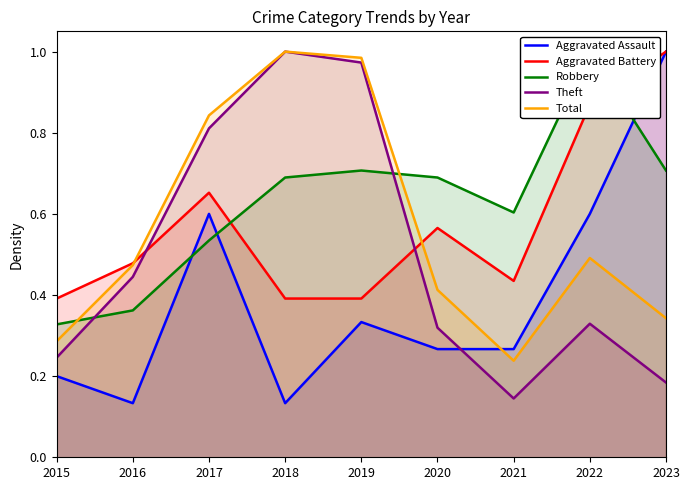

What is the lowest value of the Theft series?

0.1